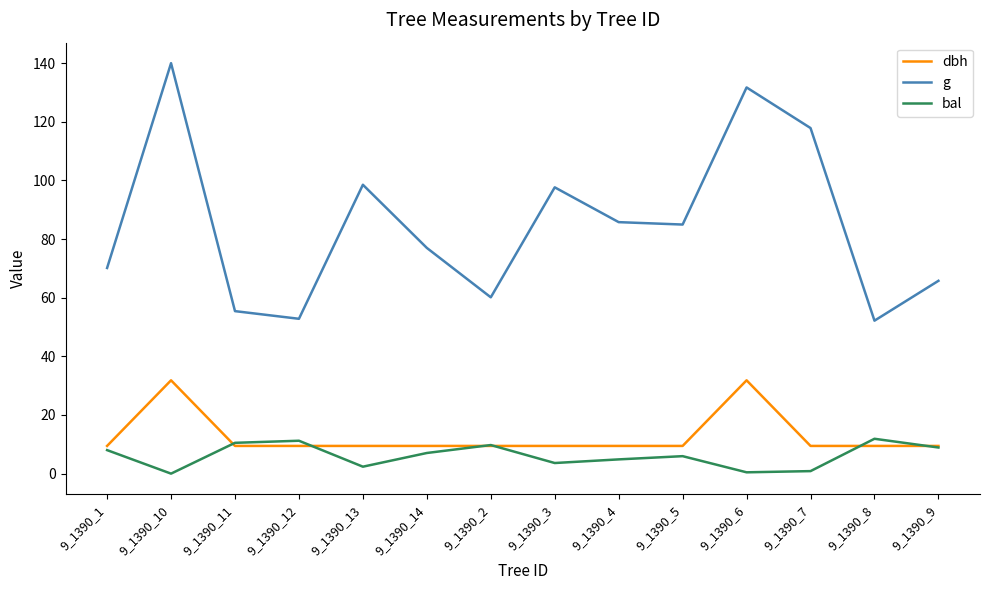

The g series shows 98.5 at 9_1390_13. True or false?

True